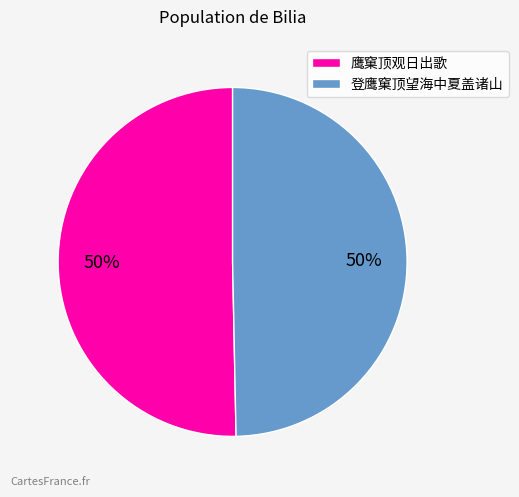

True or false: 登鹰窠顶望海中夏盖诸山 accounts for 50% of the total.

True